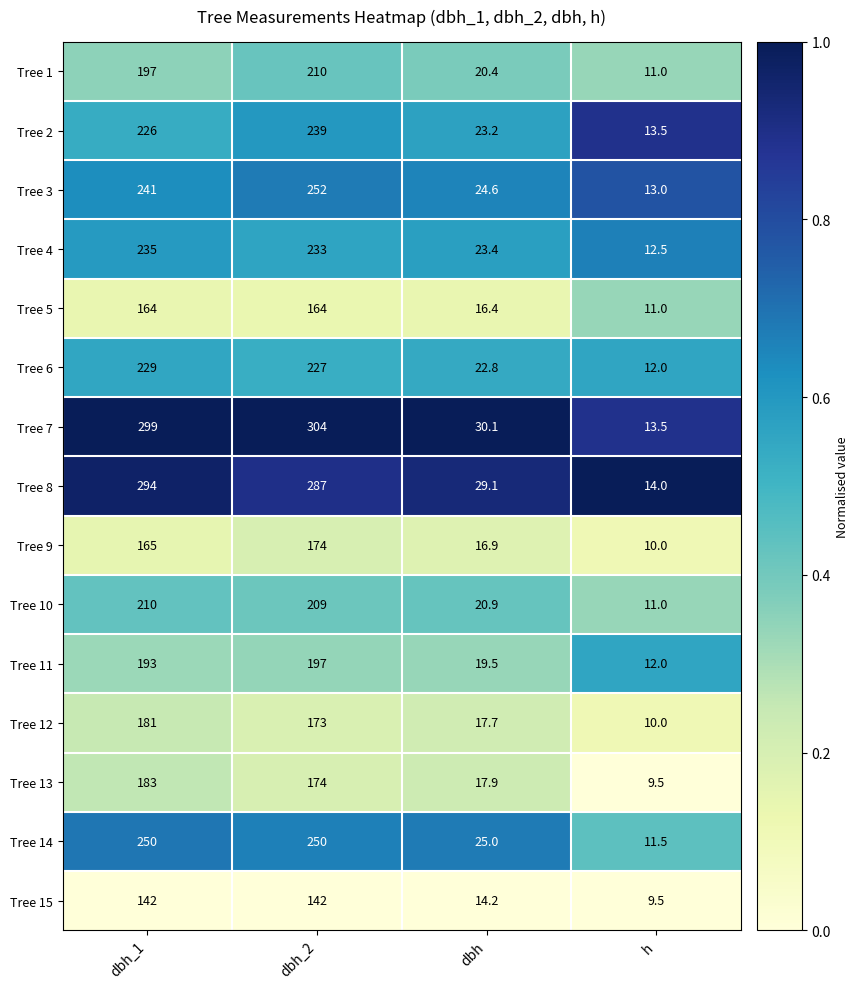

Between dbh_2 and dbh, which series saw the biggest shift?

Tree 7